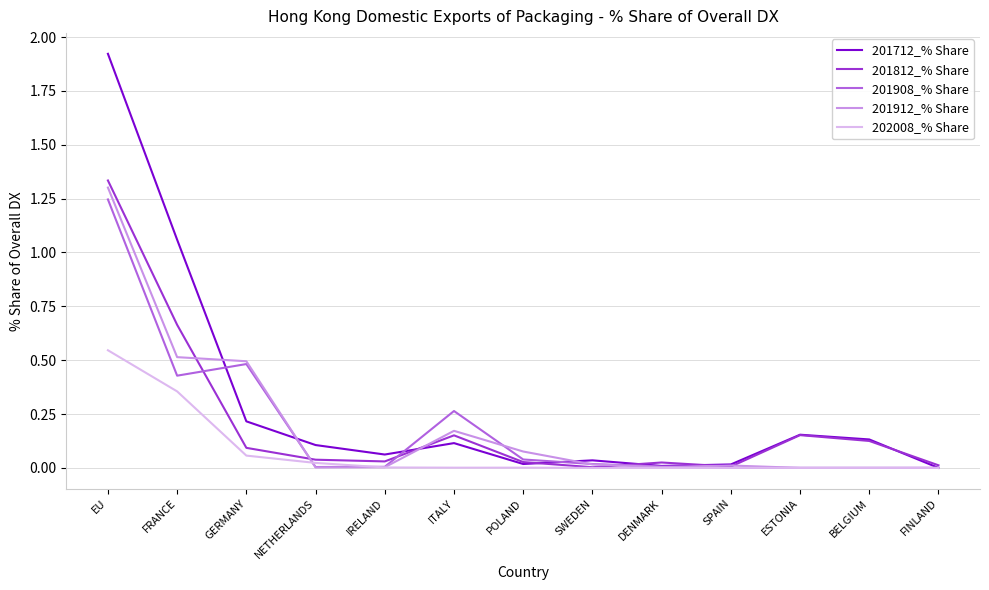

Is it true that 201712_% Share equals 0.0 at POLAND?

True